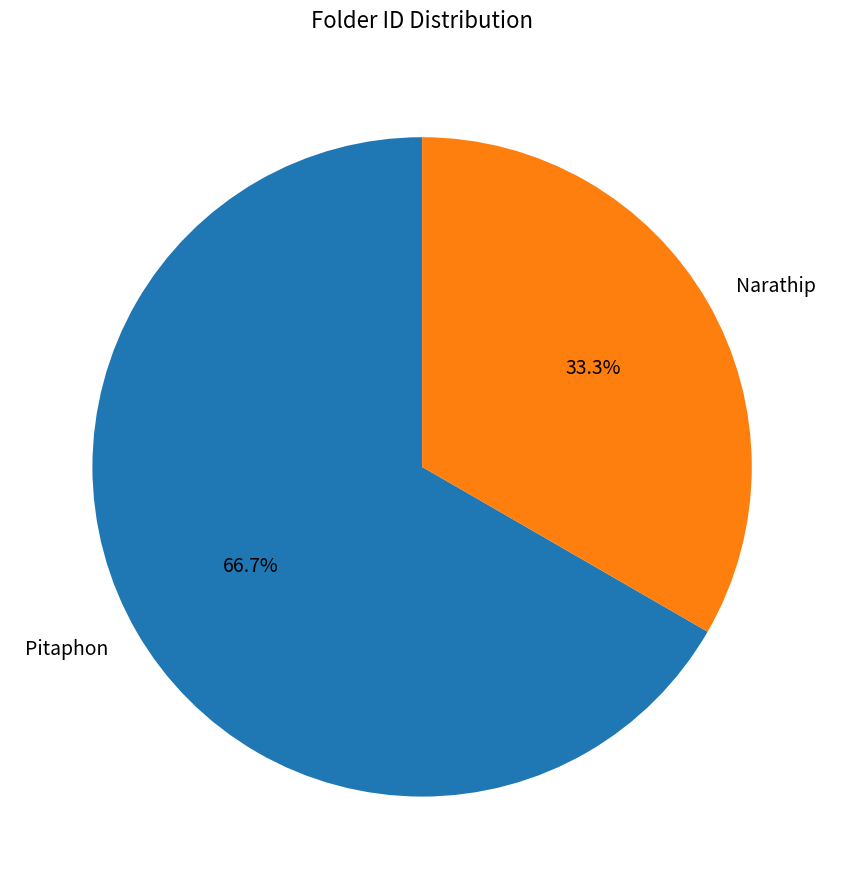

Is there any slice that represents more than half of the pie?

Yes